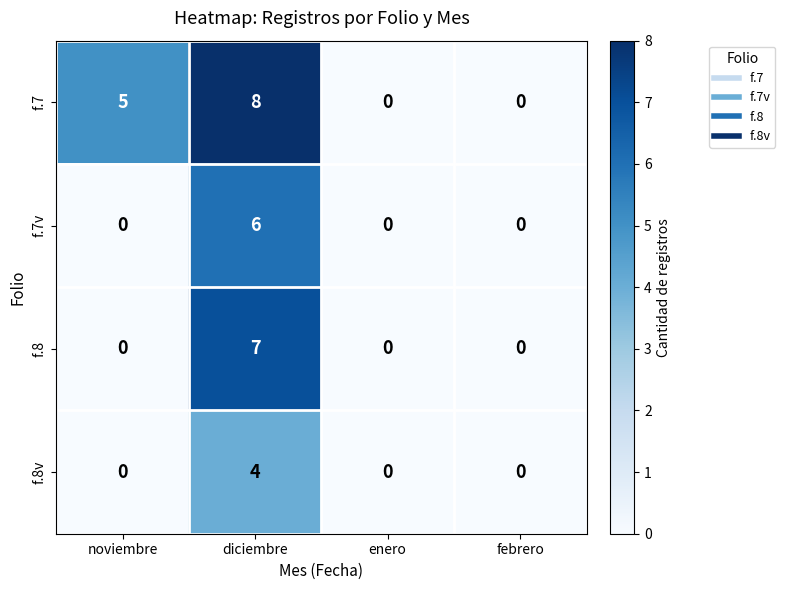

Which series has the widest spread of values?

f.7